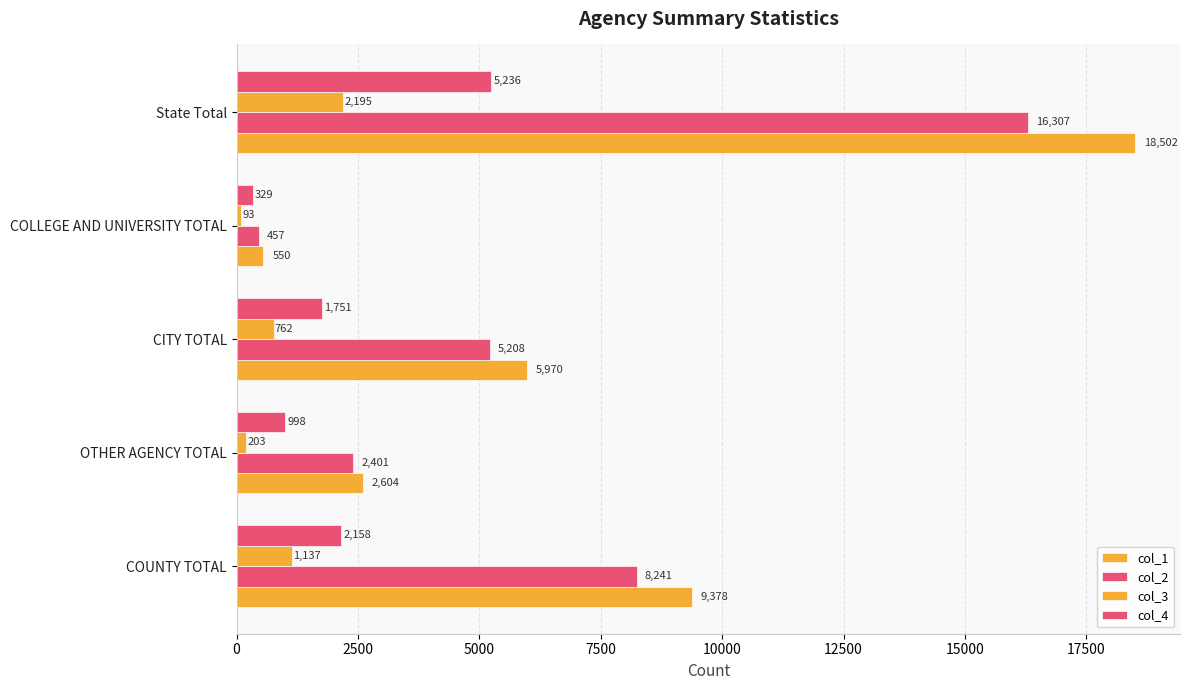

What is the minimum value shown in the chart?

93